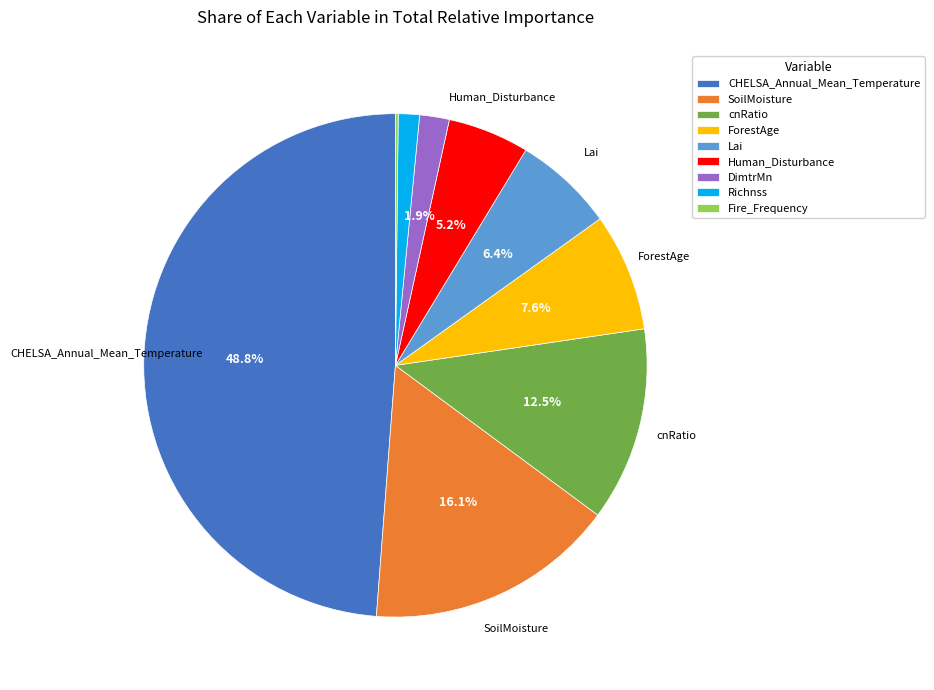

To the nearest percent, what percentage of the pie is ForestAge?

8%